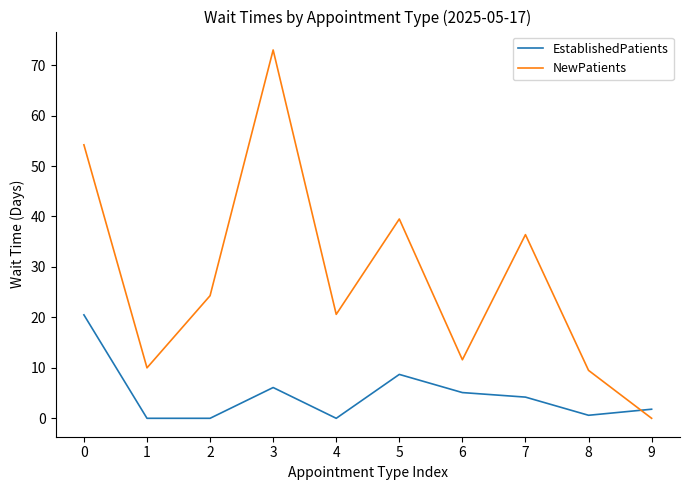

At which label does NewPatients reach its minimum?

9